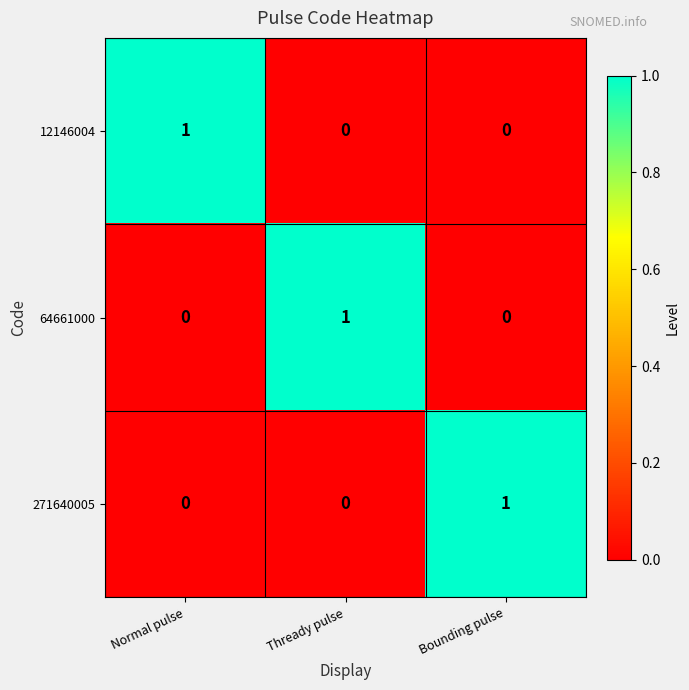

Count the 271640005 values in the range 0 to 1.

3